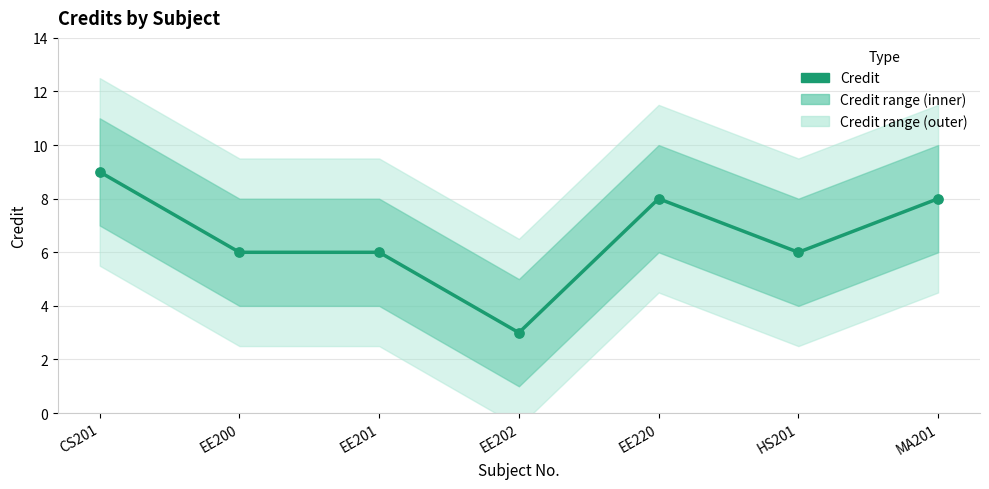

Which has a higher value, HS201 or MA201?

MA201